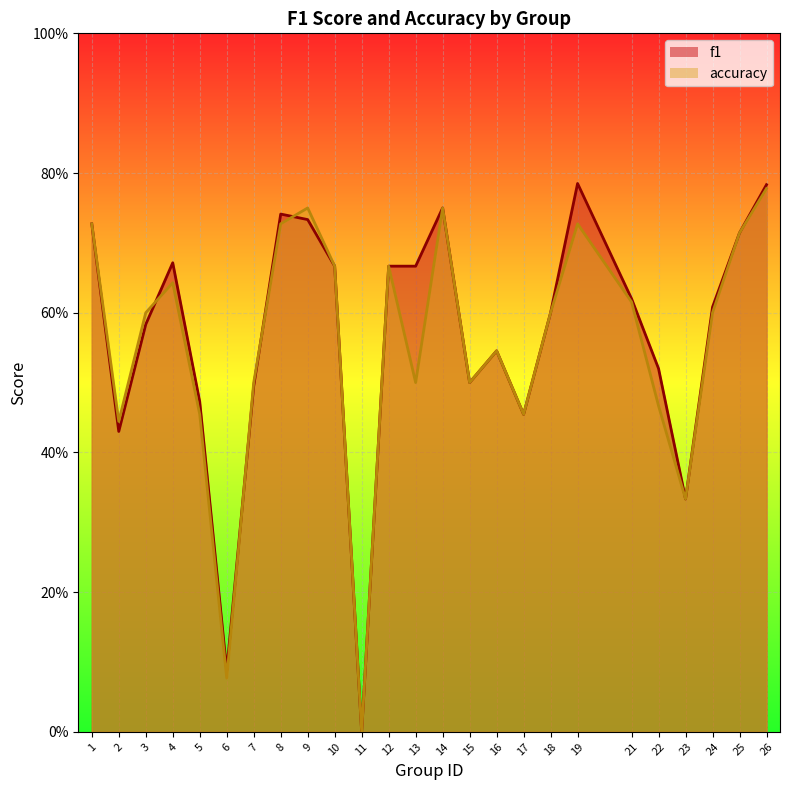

At which category is the sum across all series the highest?

26